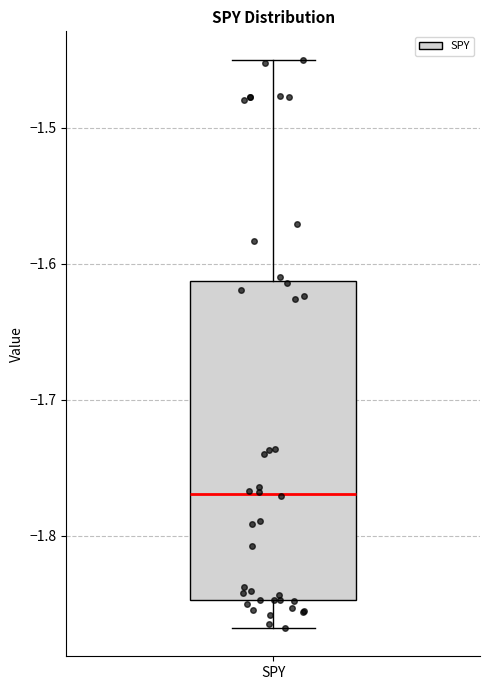

Read this box plot against the y-axis: the position of the median line, the range covered by the box, and the ends of both whiskers. The values are not printed on the chart, so give them approximately, as read against the axis.

median -1.77, box -1.85 to -1.61, whiskers -1.87 to -1.45